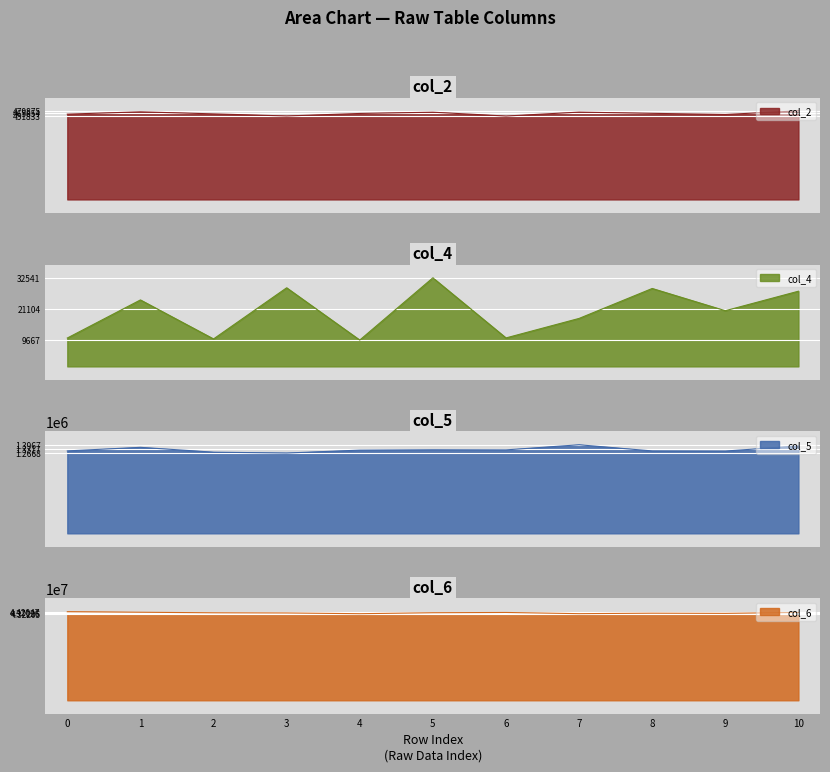

What is the difference between the col_4 values at 3 and 0?

18458